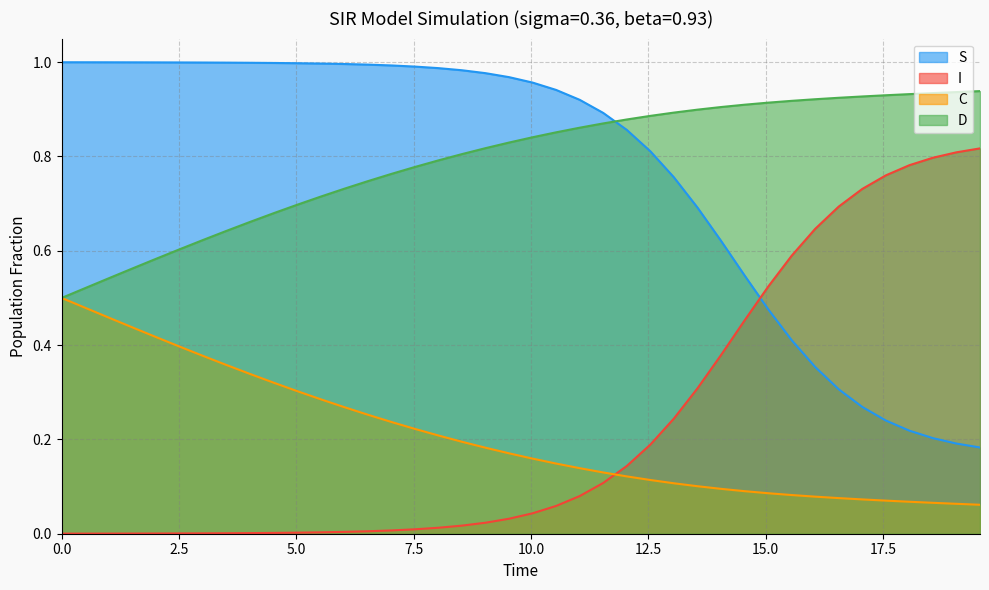

How many times do D and S cross each other?

1